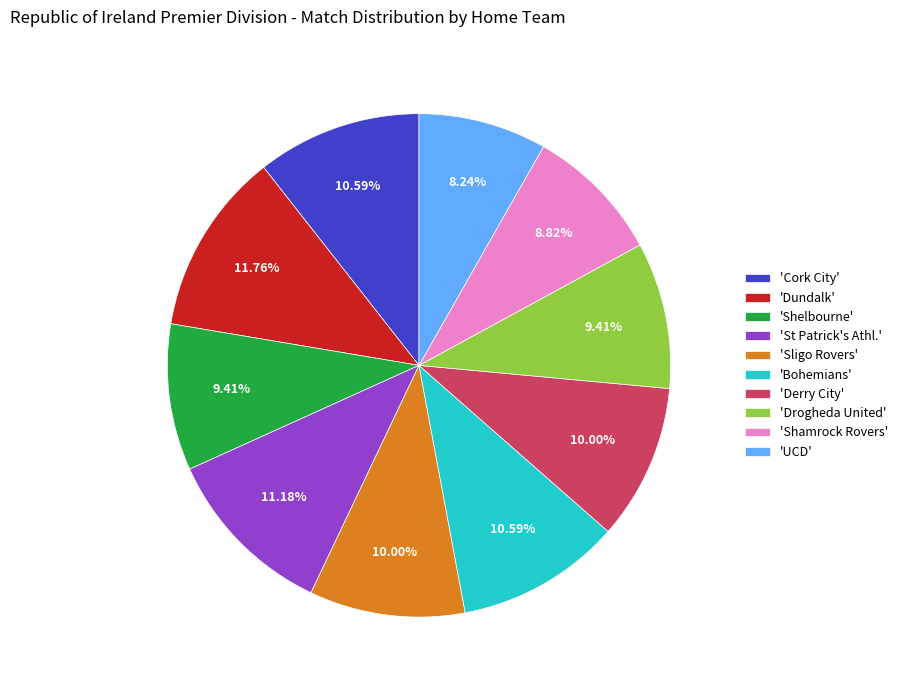

Which slice is the smallest?

'UCD'